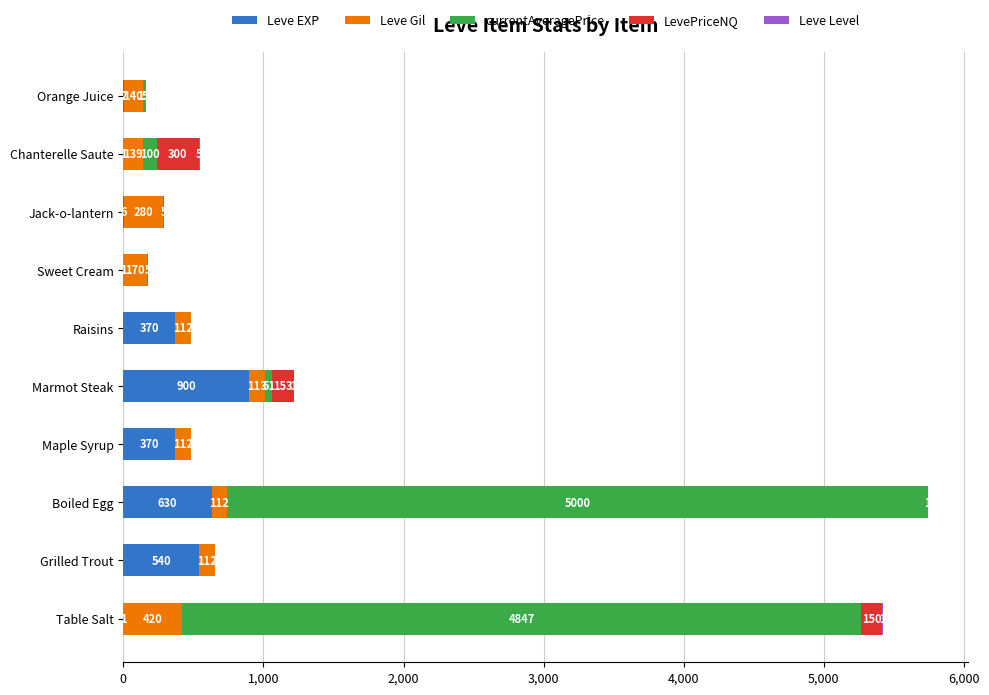

True or false: Leve EXP has a value of 370 at Raisins.

True